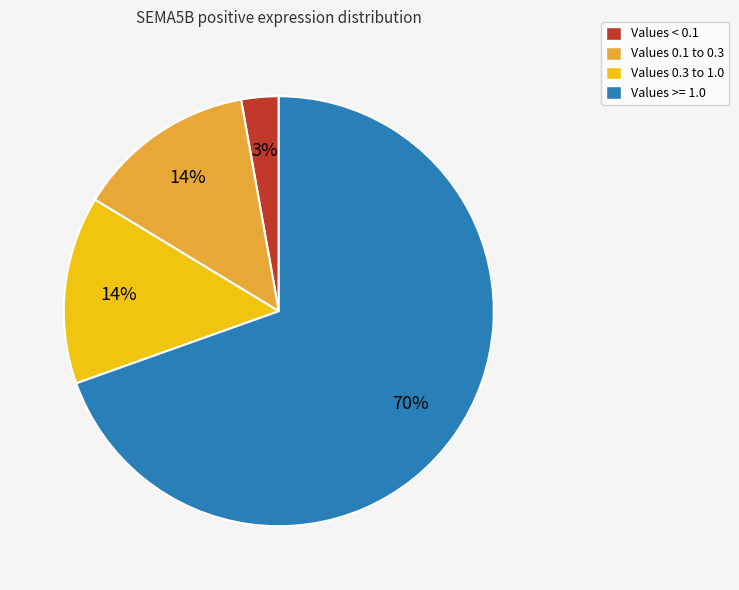

Is there a majority slice in this chart?

Yes